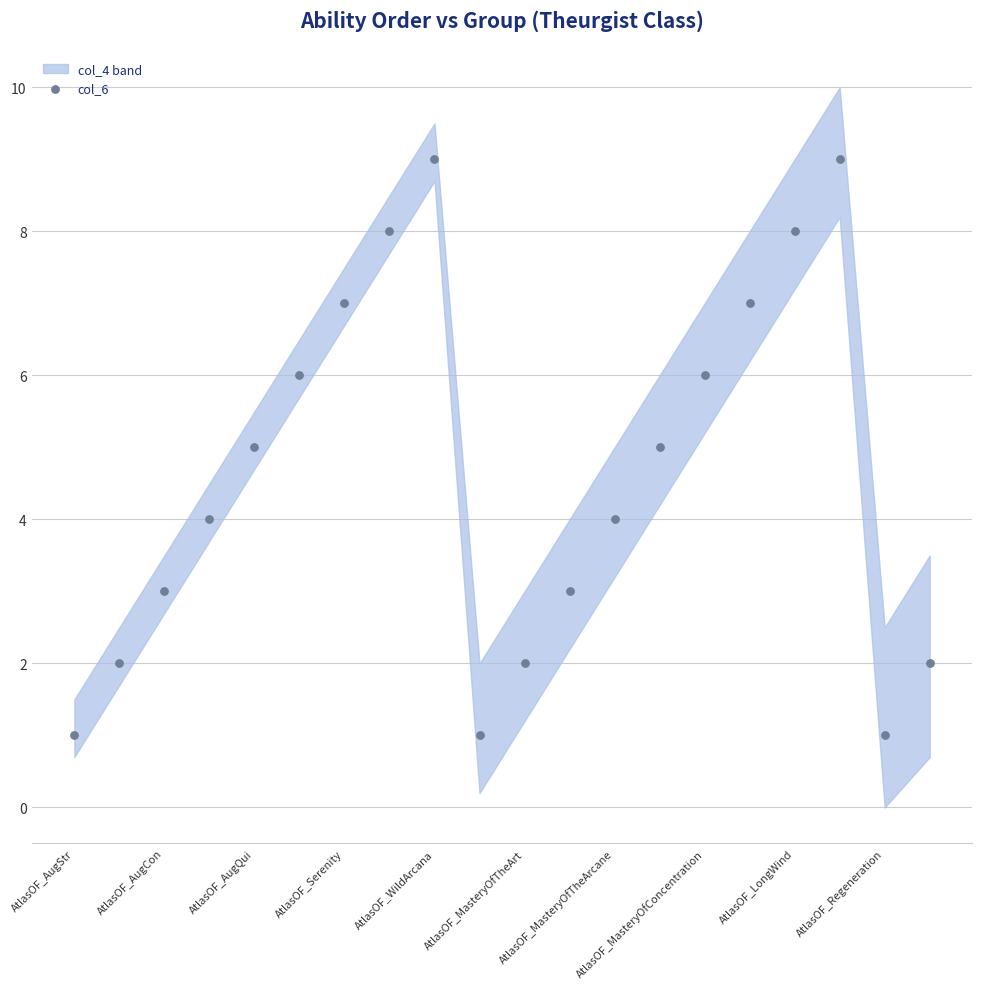

How many points are shown in the scatter plot?

20